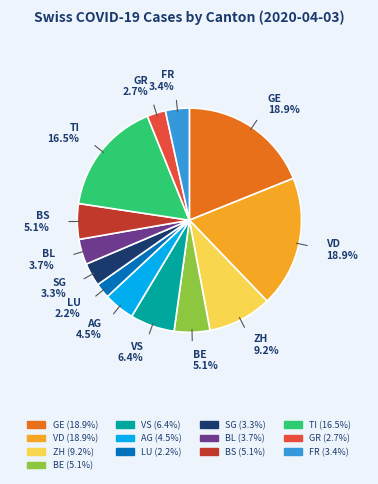

The VS slice represents 1% of the pie. True or false?

False